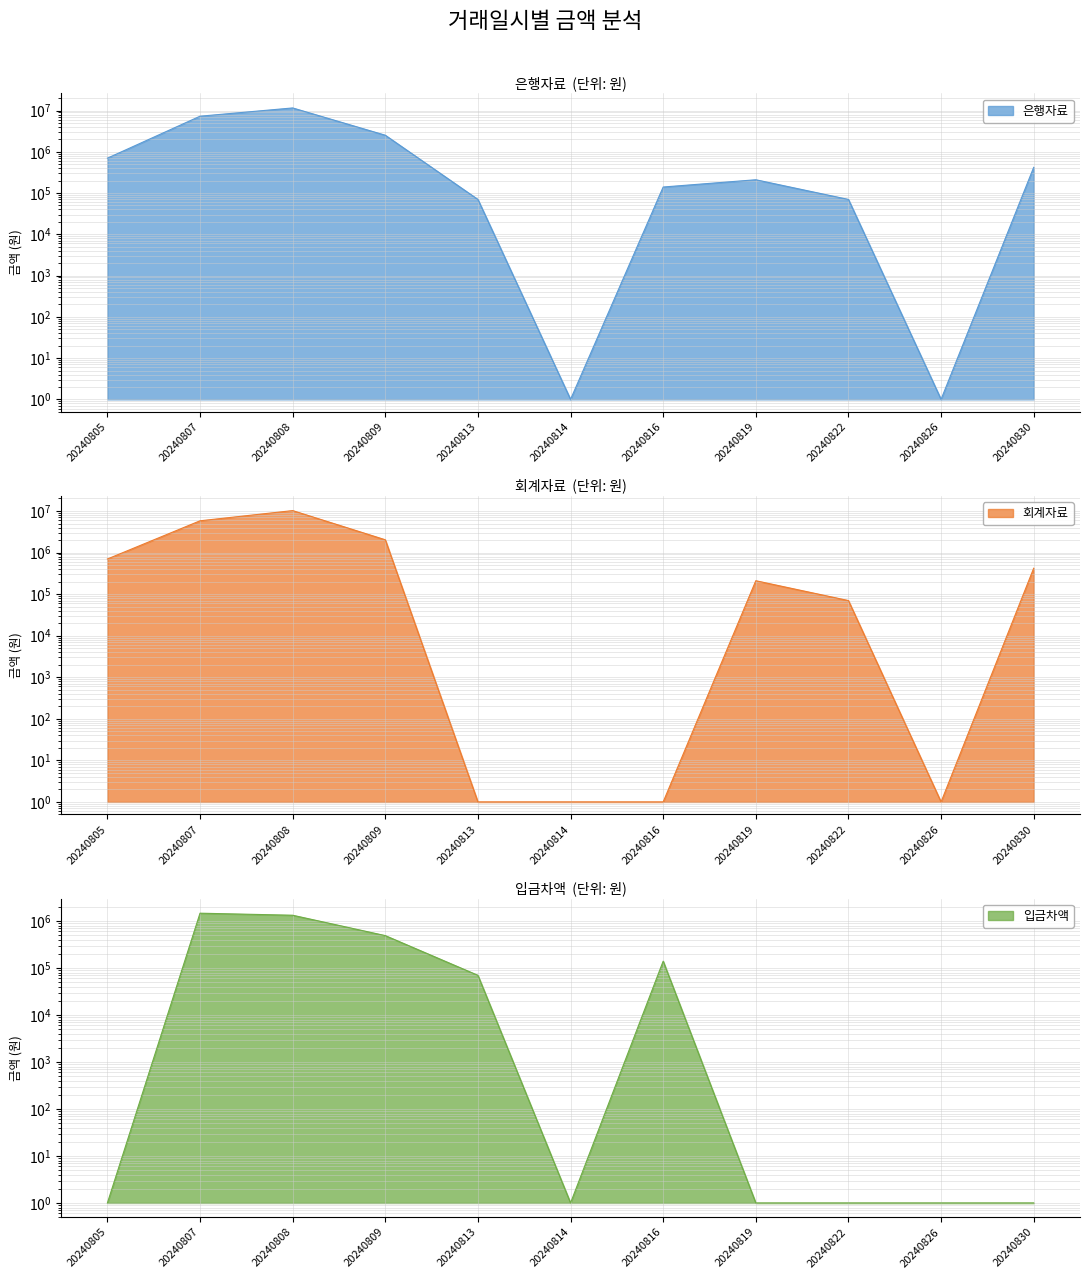

At which category does the chart reach its minimum across all series?

20240814